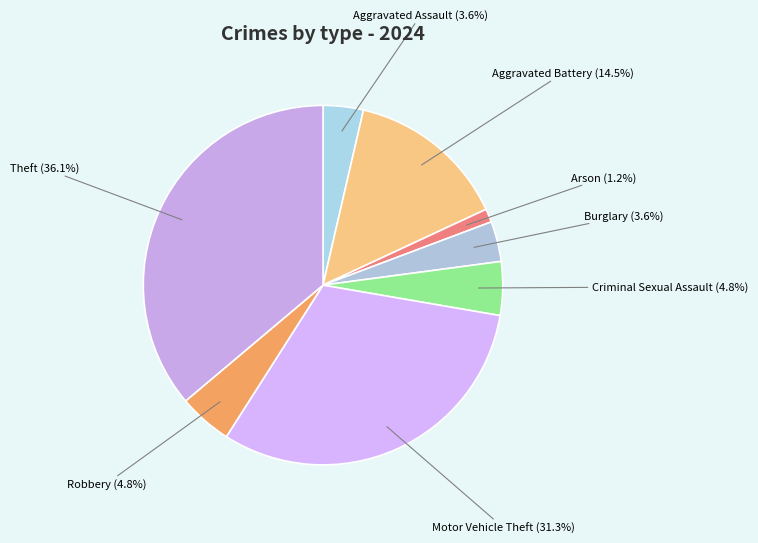

Is Arson the majority of the pie?

No